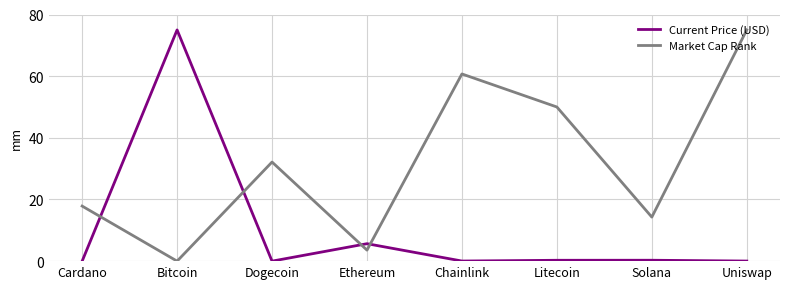

How many lines are shown in the chart?

2